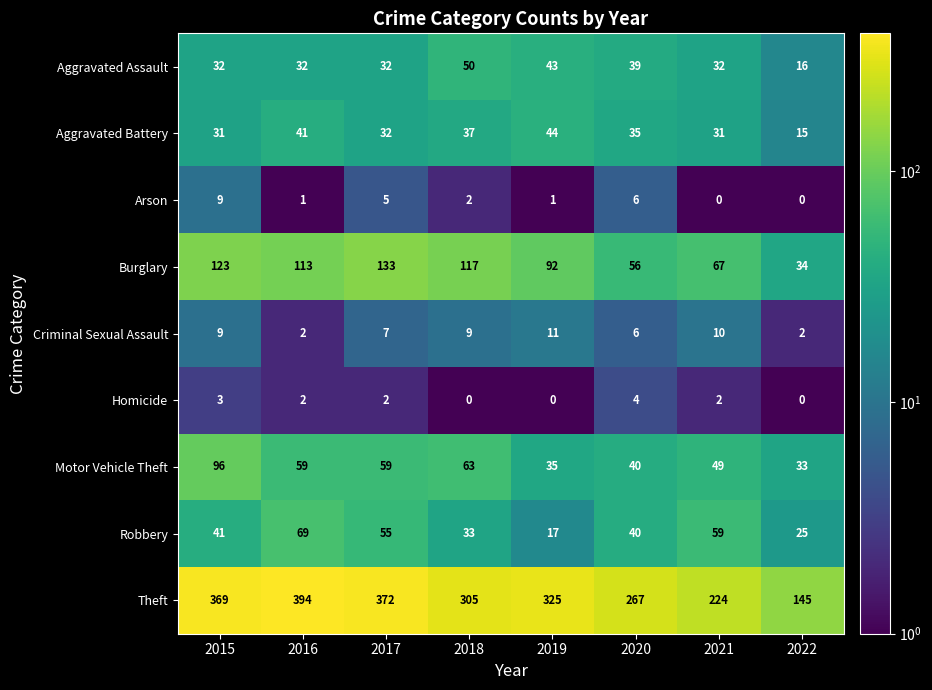

At how many categories does at least one series exceed 206?

7